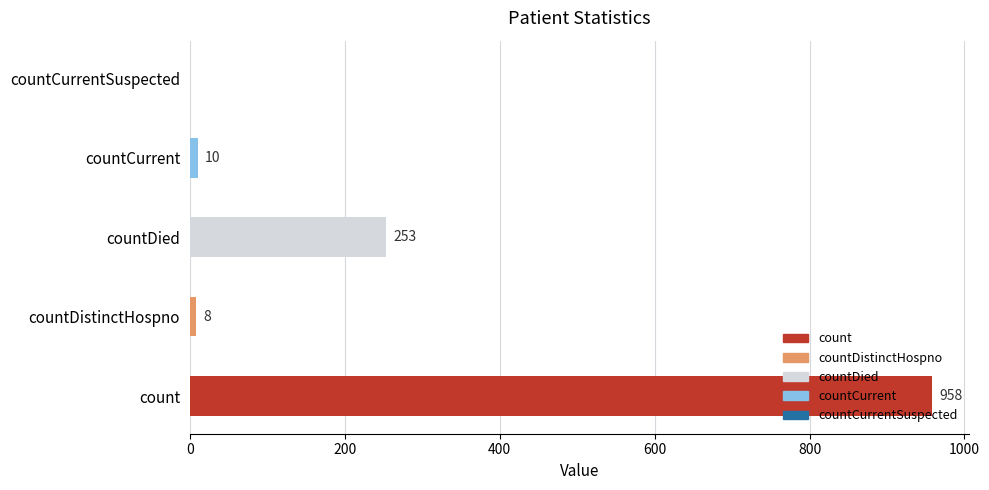

What is the sum of all values?

1229